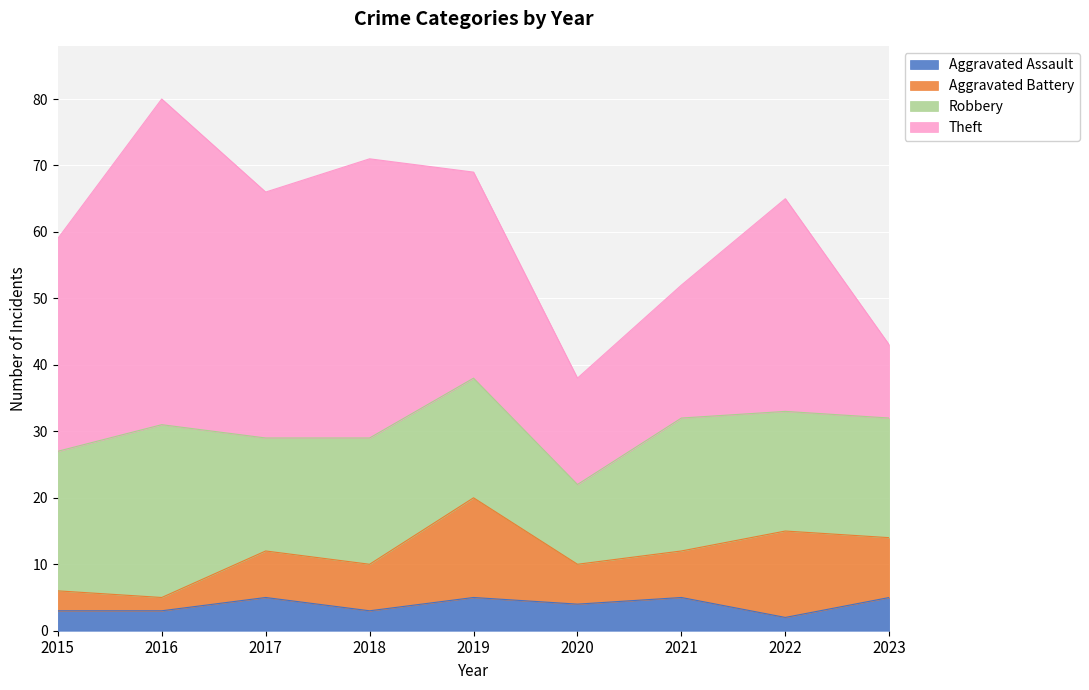

True or false: Theft has a value of 31 at 2019.

True